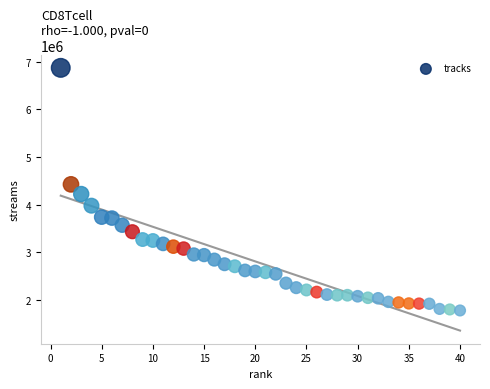

What is the range of Y values (max minus min)?

5086345